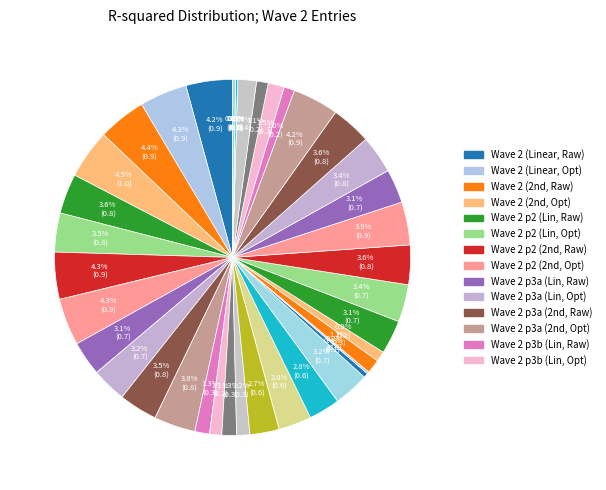

How many slices are in this pie chart?

40